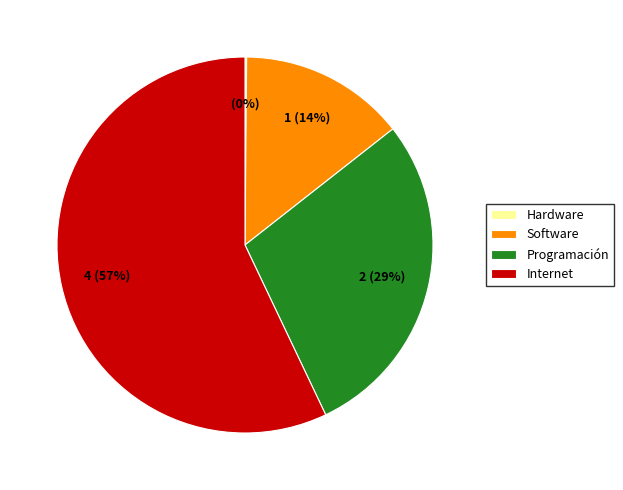

Which slice represents more than half of the pie?

Internet